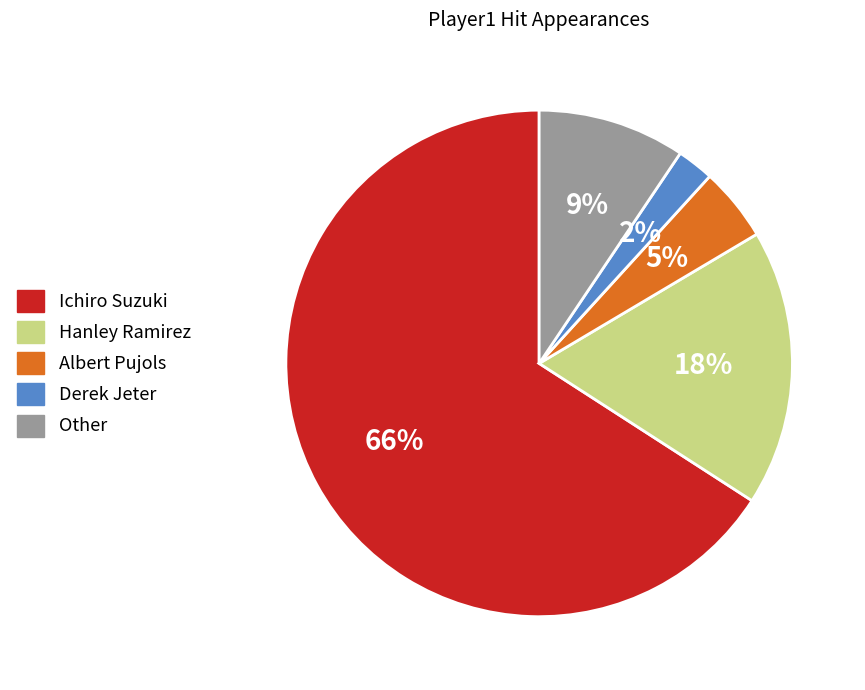

To the nearest percent, what portion does Other represent?

9%